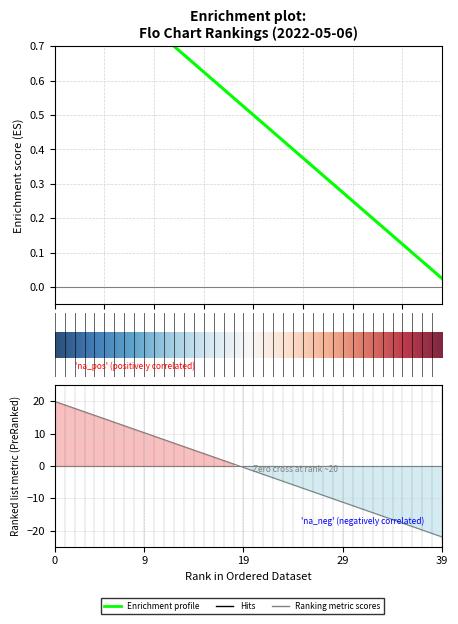

What is the sum of all values?

20.5